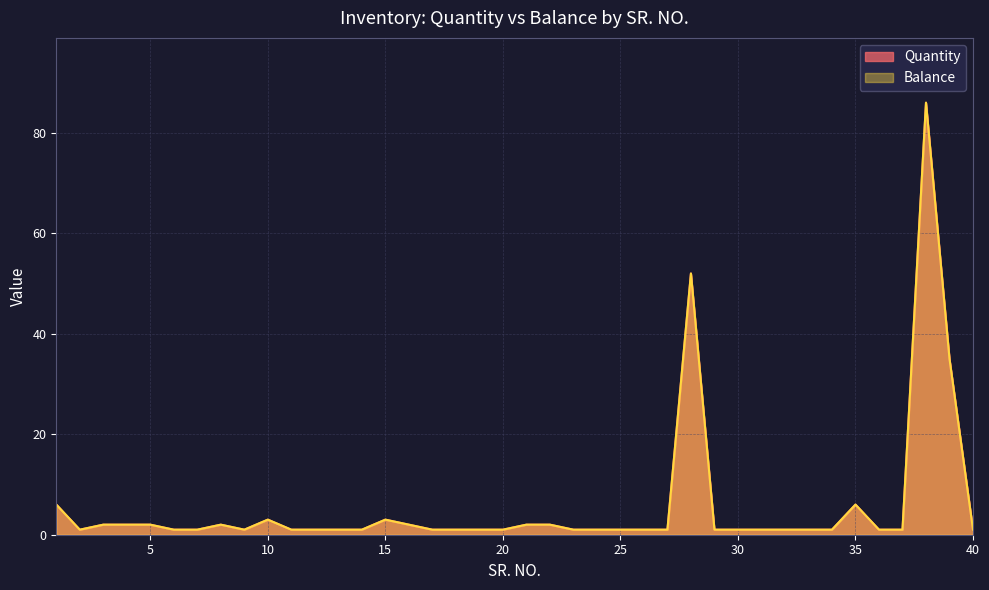

Is the value of Quantity at 21 greater than the value of Balance at 20?

Yes